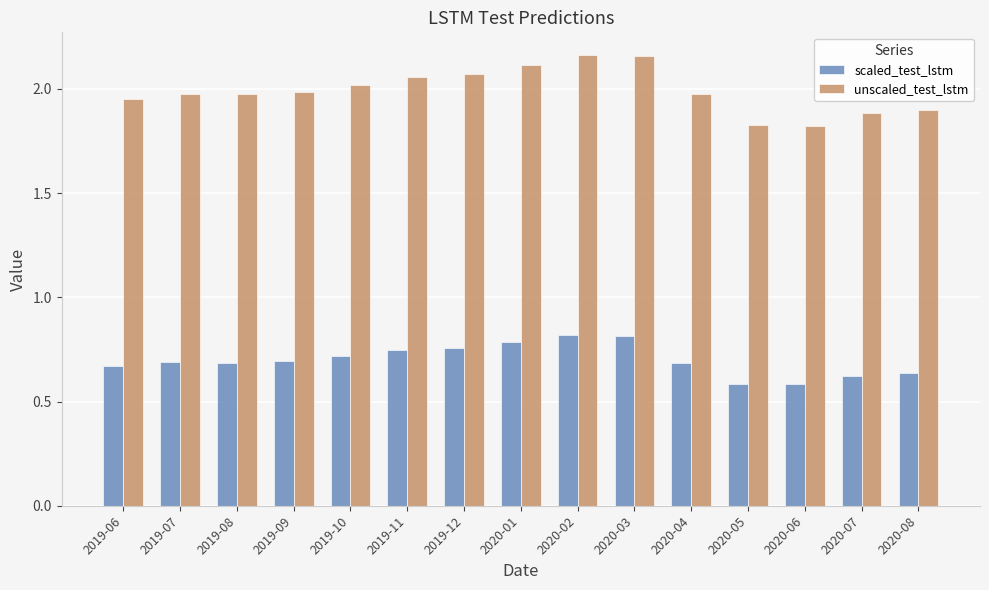

Rank the series at 2019-06 from lowest to highest value.

scaled_test_lstm, unscaled_test_lstm